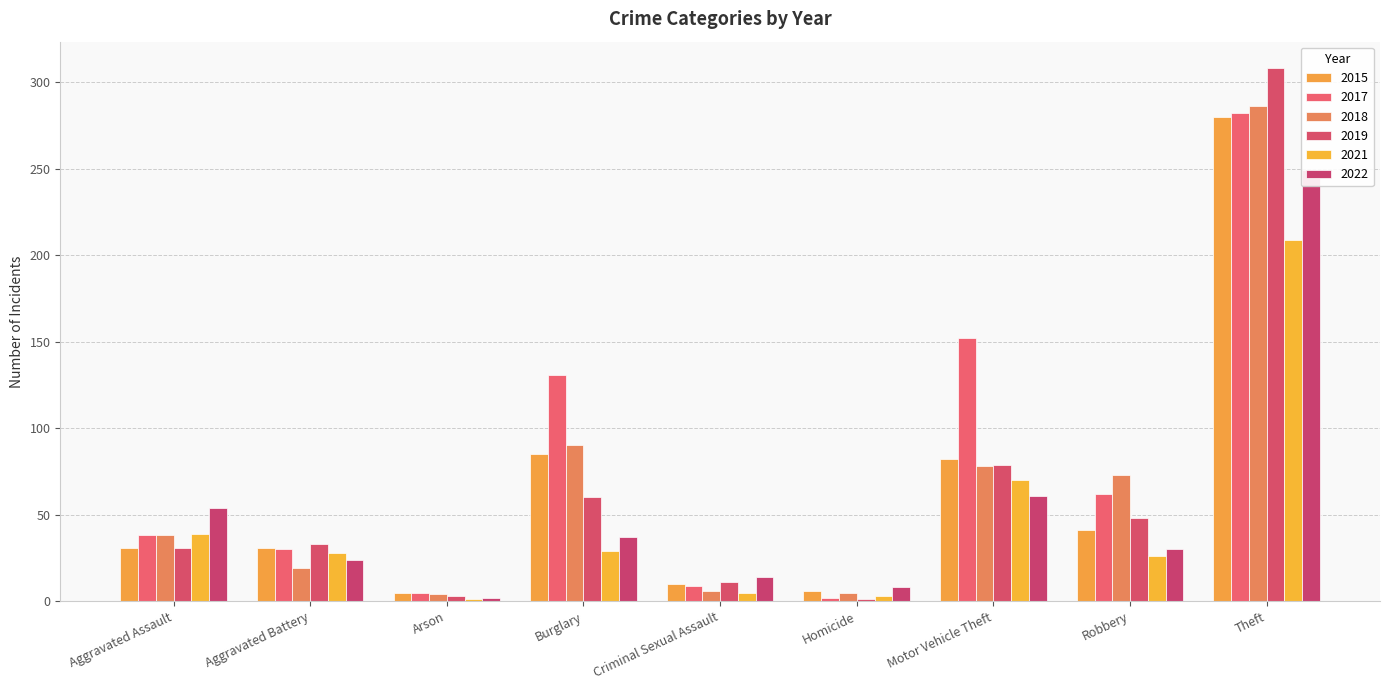

How many bars are there in total?

54